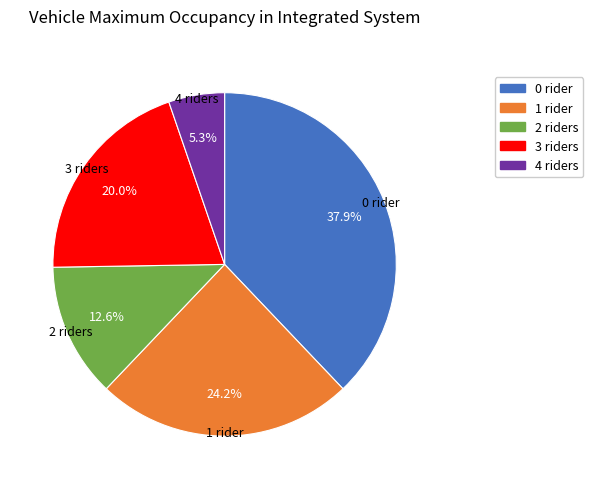

Do 2 riders and 1 rider together represent more than half of the pie?

No